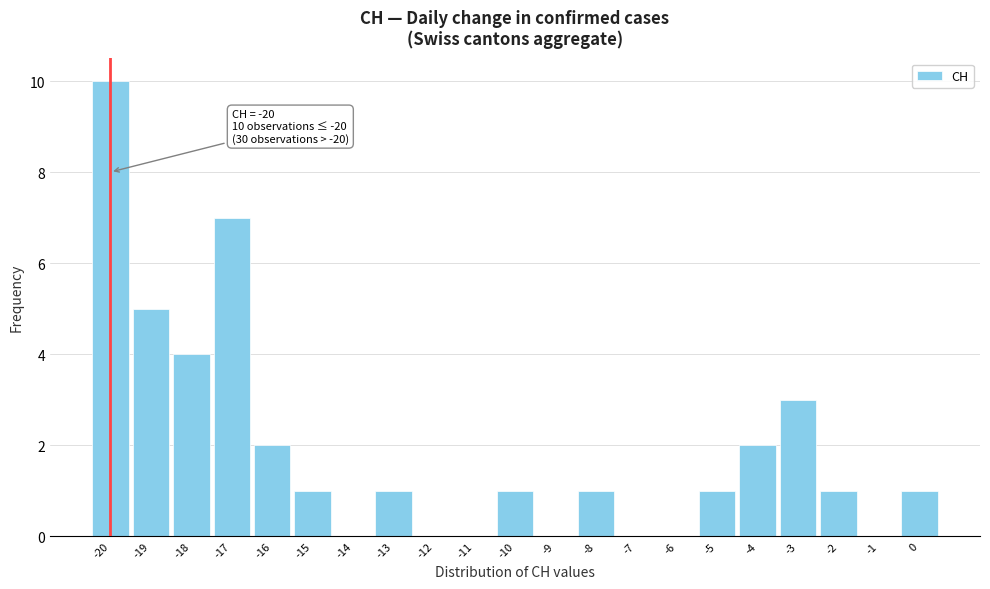

Which range on the x-axis has the tallest bar?

-20.5 to -19.5